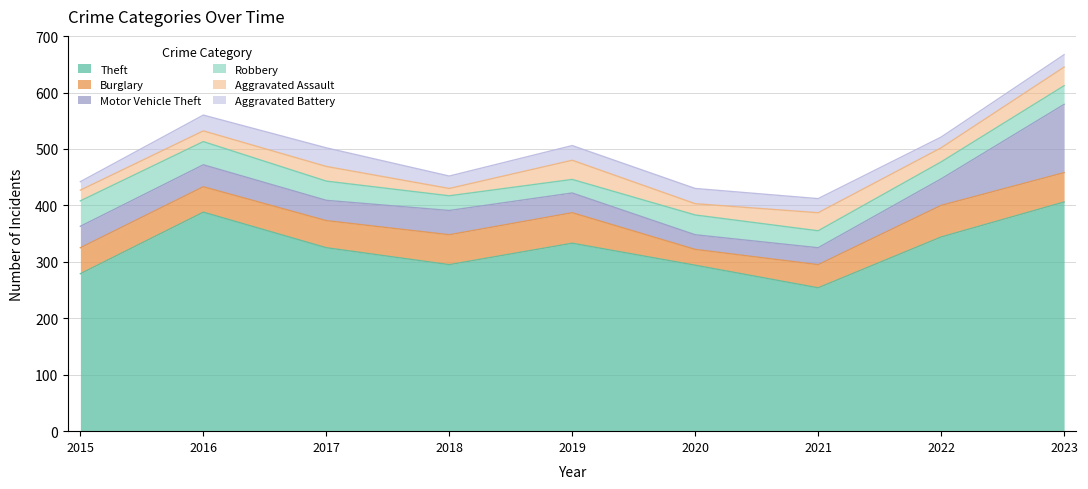

True or false: Aggravated Assault and Burglary cross at least once.

False